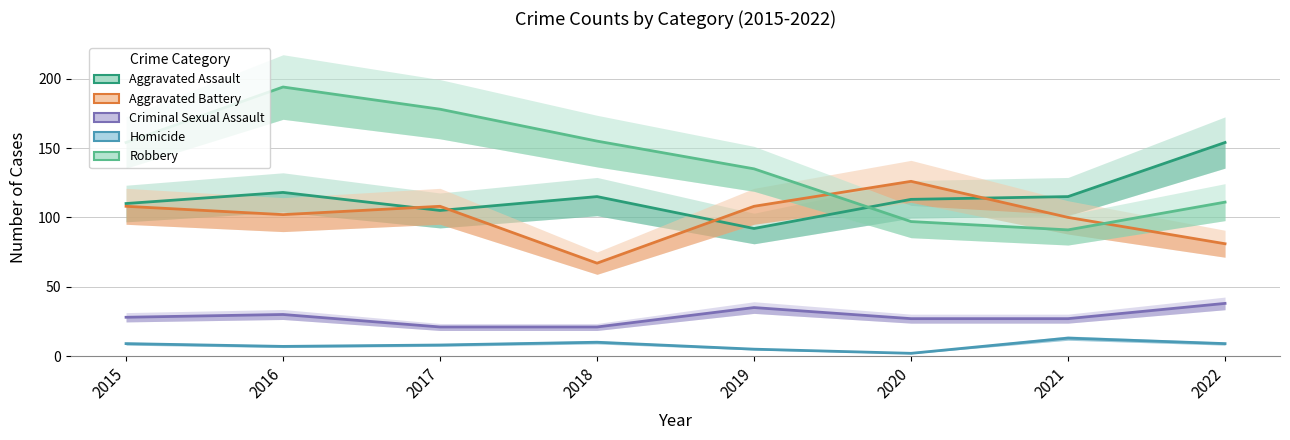

Does the chart have visible grid lines?

Yes